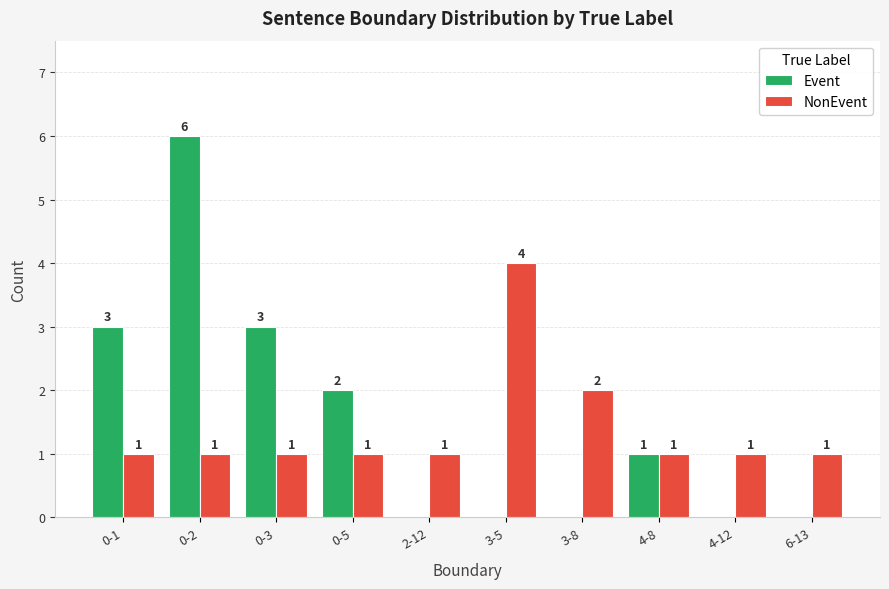

What is the total value across all series at 4-8?

2